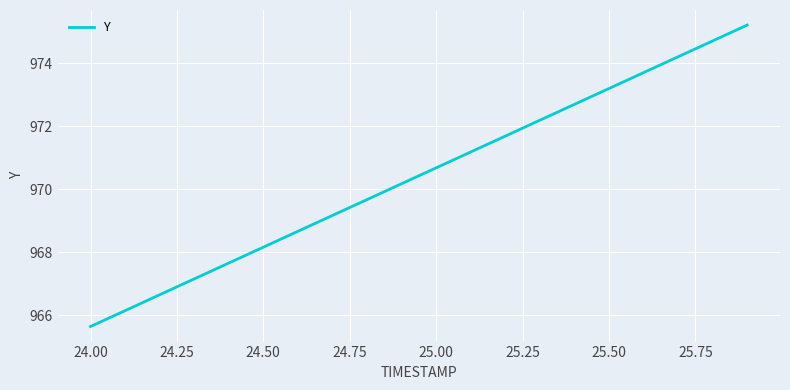

What is the sum of all values?

19408.7